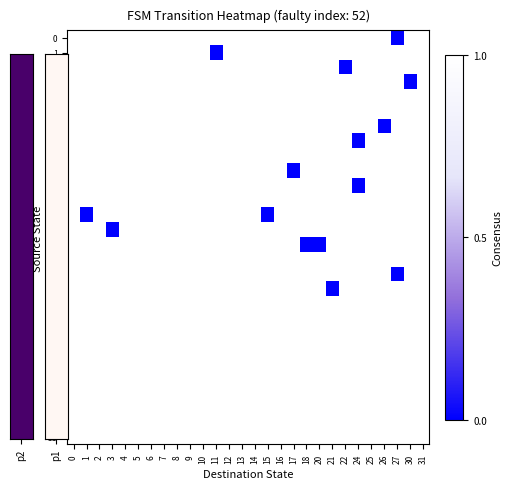

Between 6 and 16, which series saw the biggest shift?

5